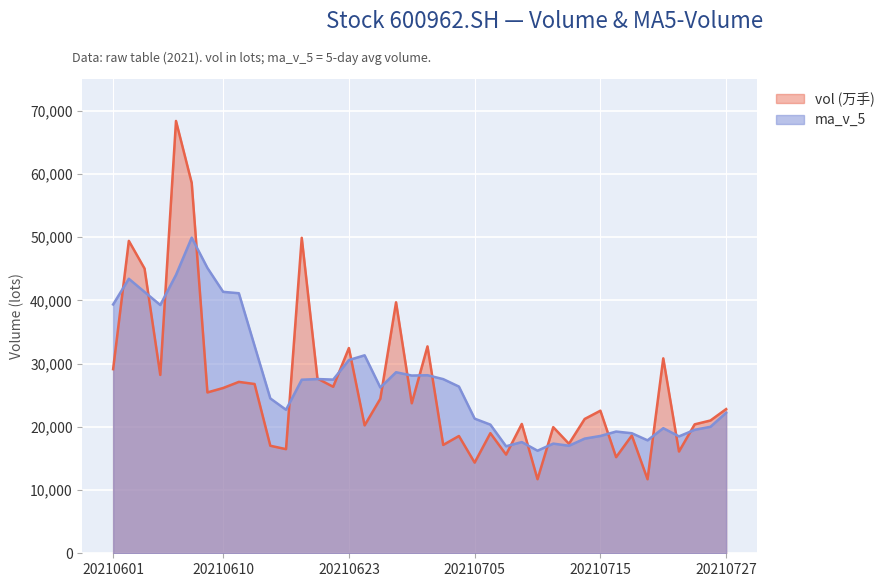

What is the difference between the maximum and minimum values in the ma_v_5 series?

33692.9